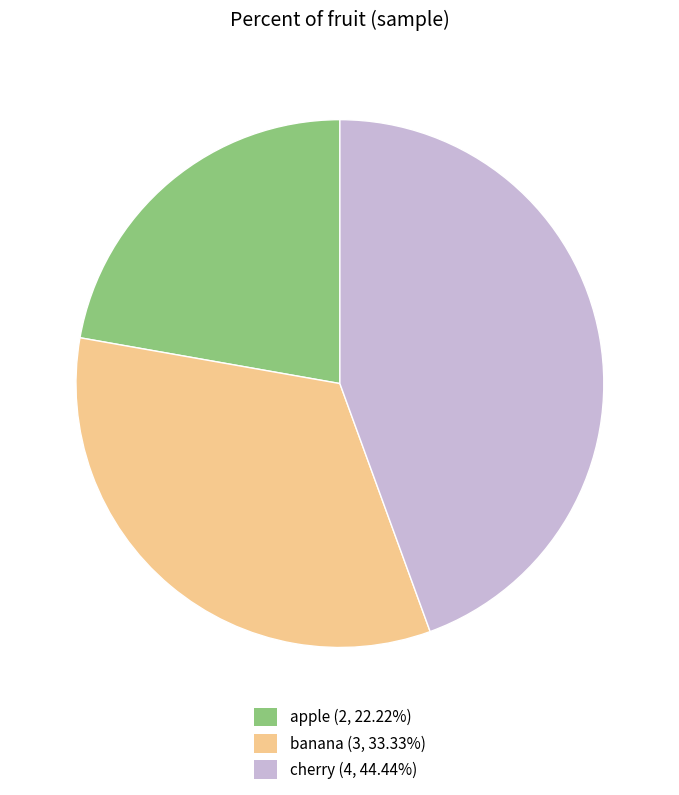

Is it true that banana is 42% of the pie?

False